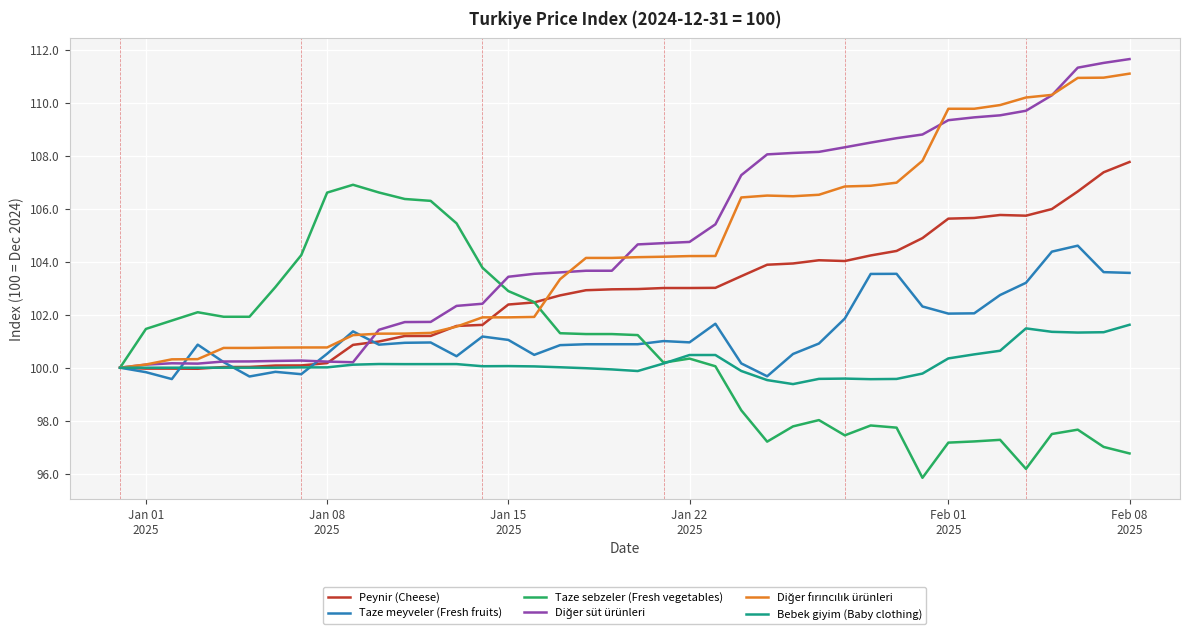

What is the difference between the maximum and second lowest values in the Taze sebzeler (Fresh vegetables) series?

10.7